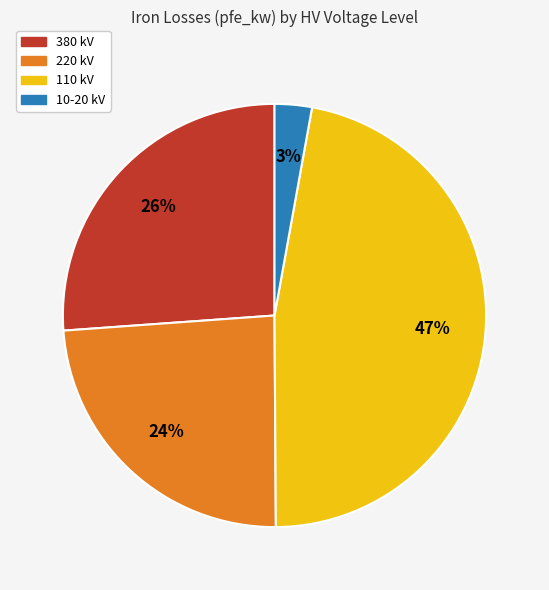

How many segments does this pie chart have?

4